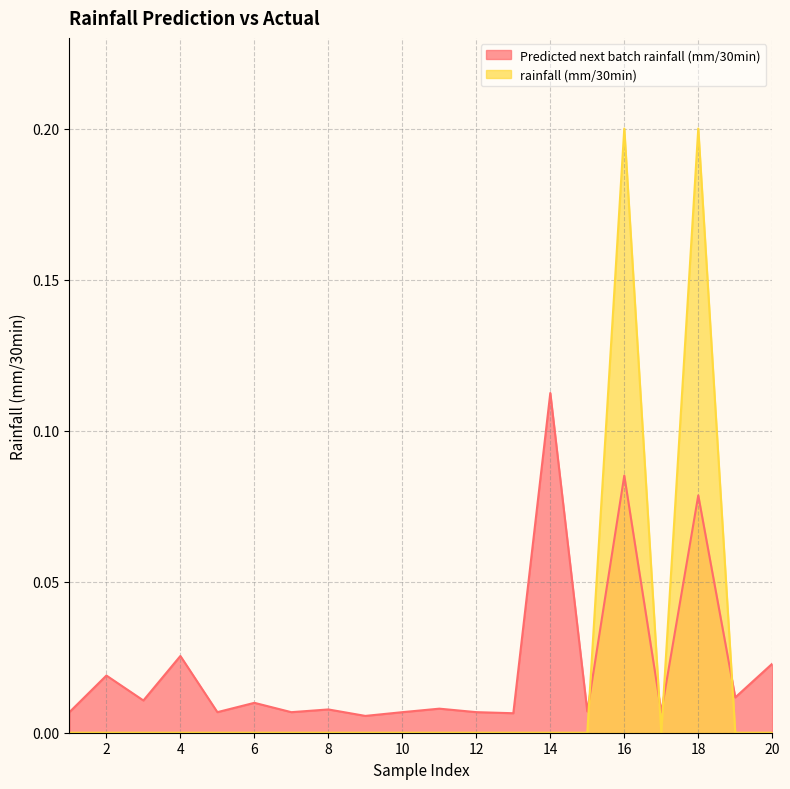

What is the difference between the second highest and minimum values in the Predicted next batch rainfall (mm/30min) series?

0.1